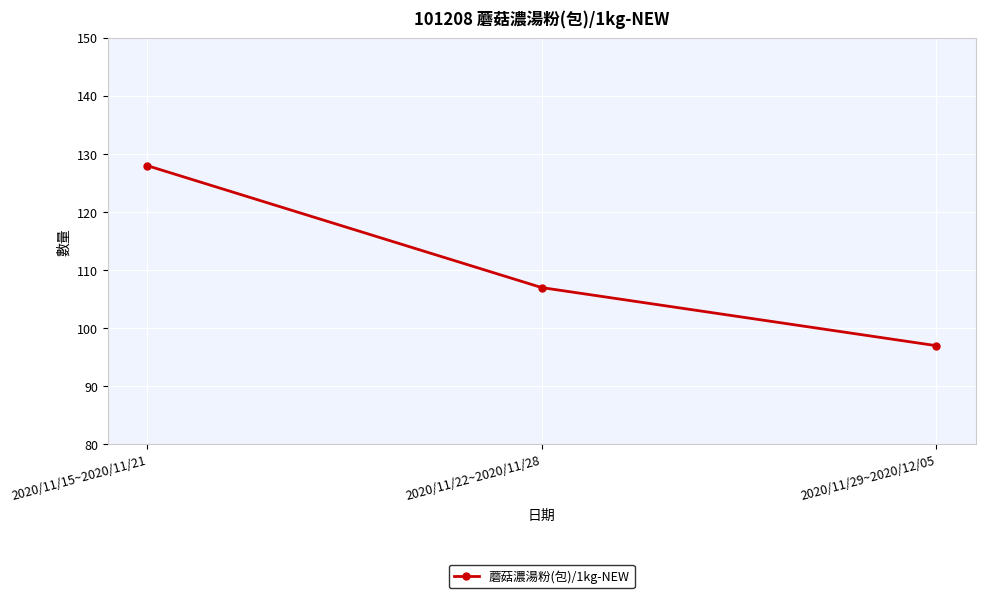

What is the smallest value displayed?

97